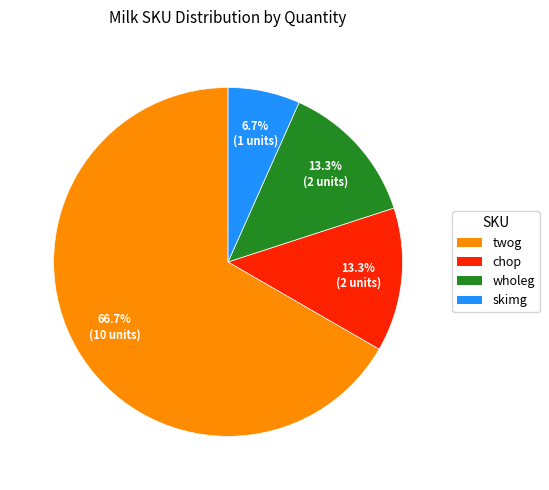

What is the largest slice in the pie chart?

twog